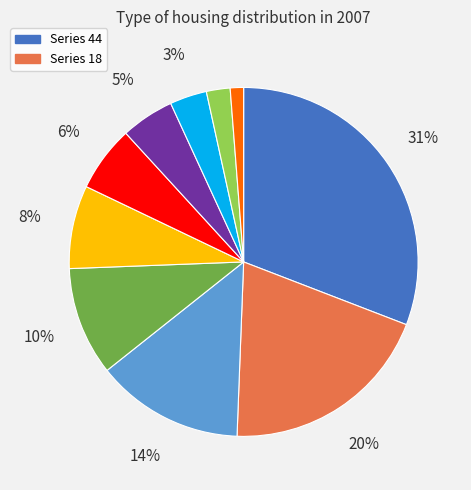

Count the number of slices in the pie.

10